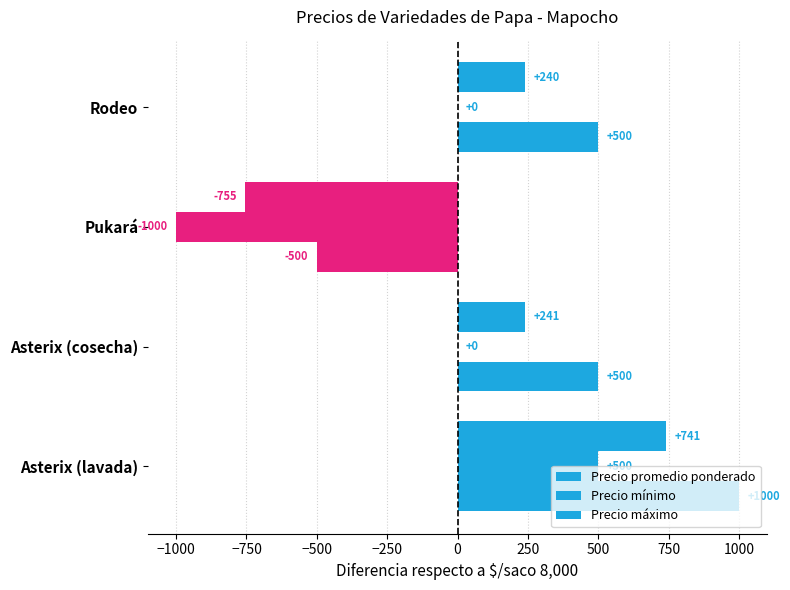

Count the number of categories in the chart.

4